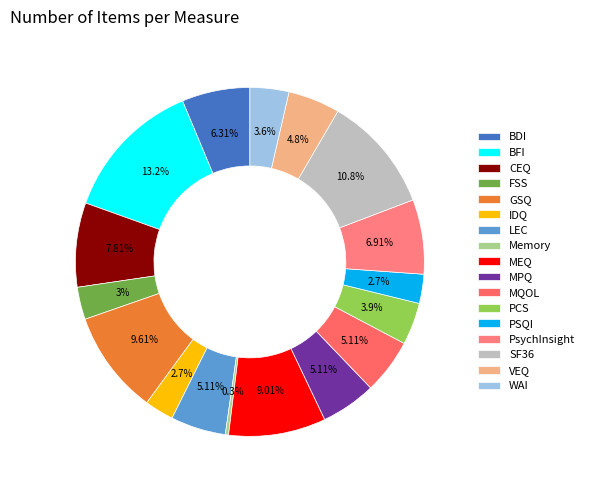

How many segments does this pie chart have?

17